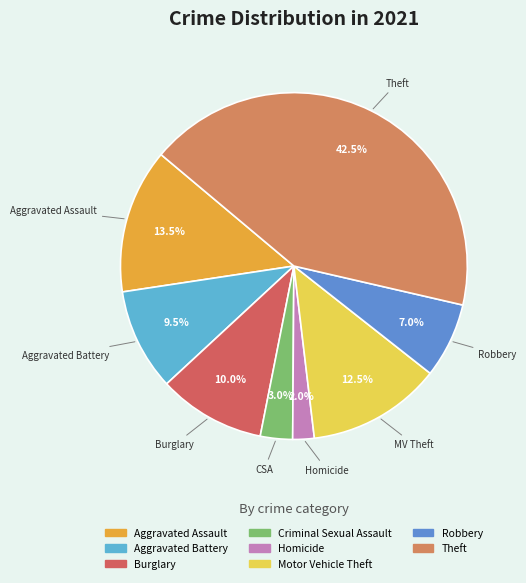

How many slices are in this pie chart?

8